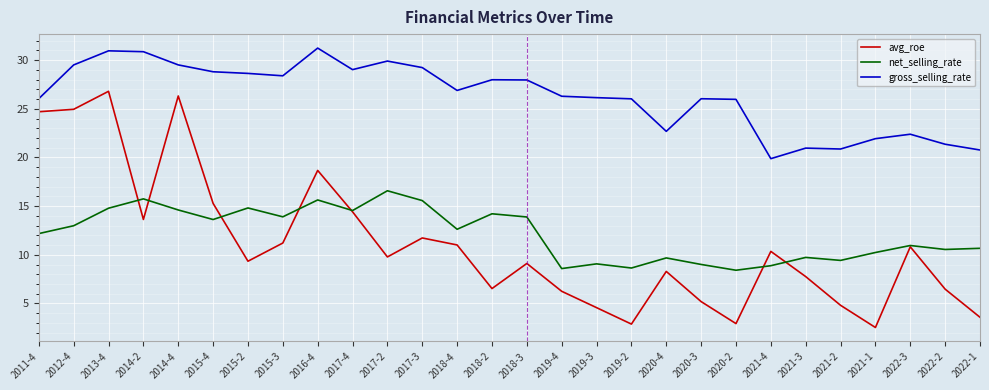

True or false: net_selling_rate has a value of 3.2 at 2013-4.

False